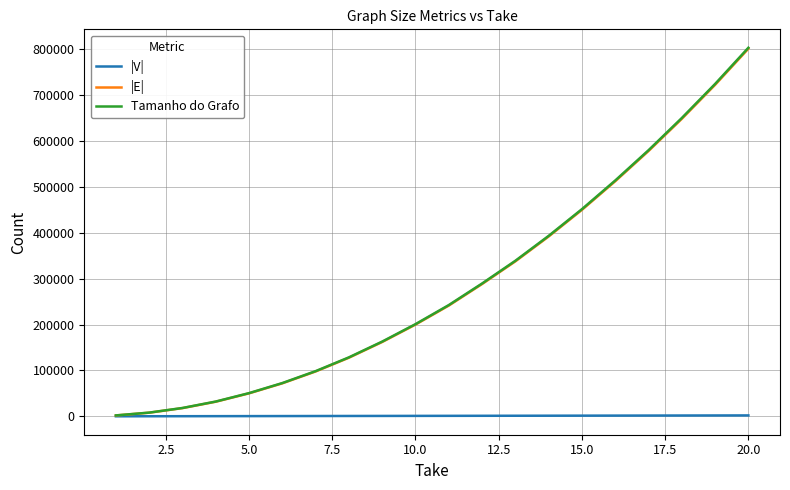

What is the highest value of the Tamanho do Grafo series?

802742